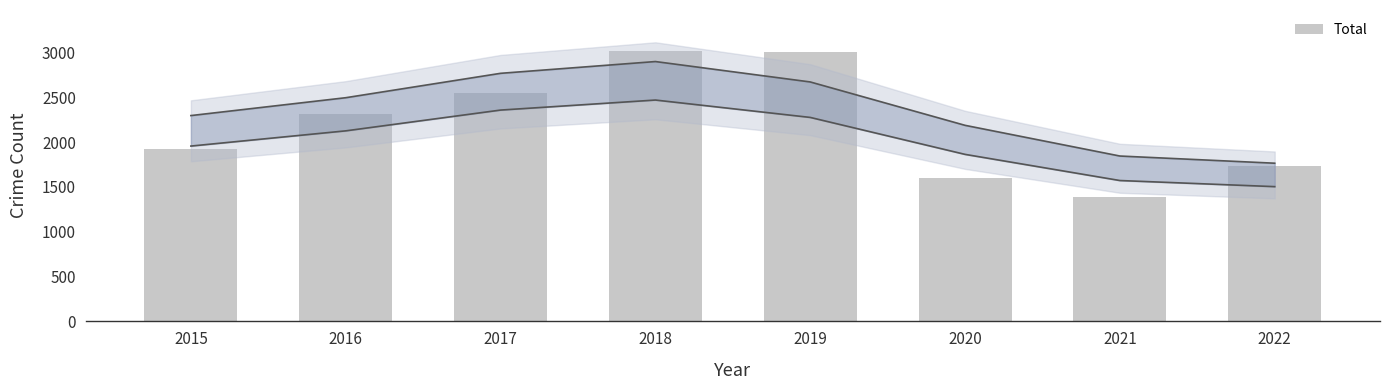

Approximately how many times larger is the value at 2016 compared to 2018?

0.8